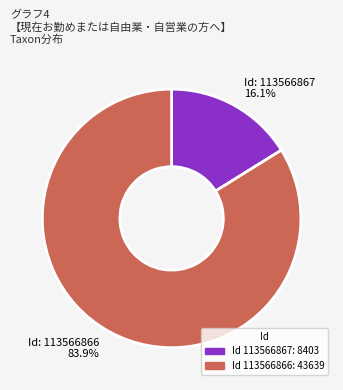

Is there a majority slice in this chart?

Yes